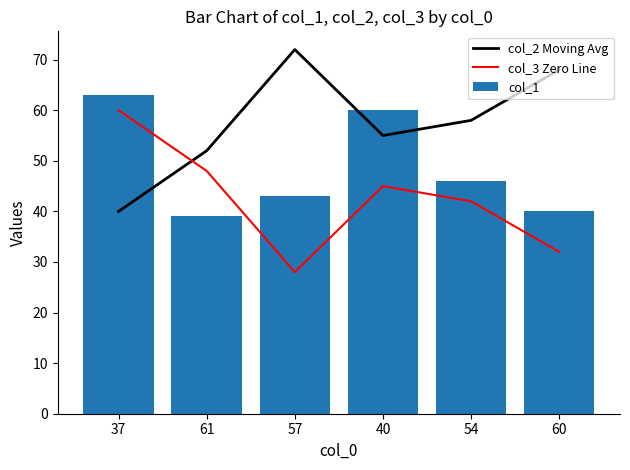

What value does the col_3 Zero Line series have at 60, to the nearest 10?

30